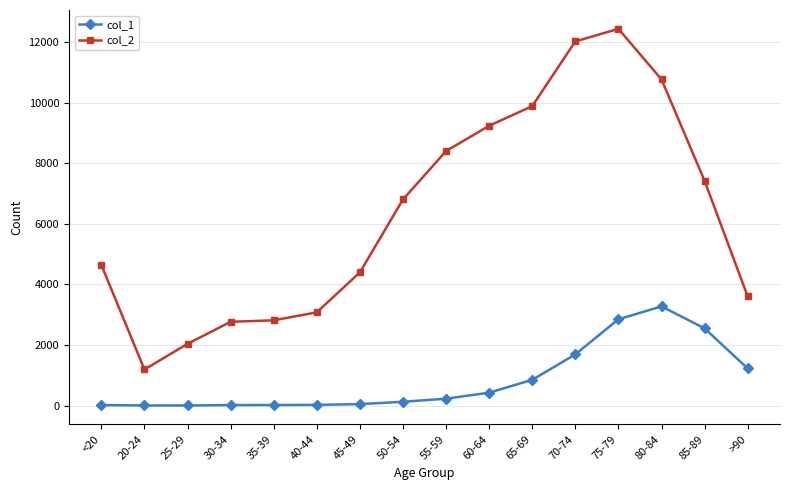

Which category has the highest value across all series?

75-79